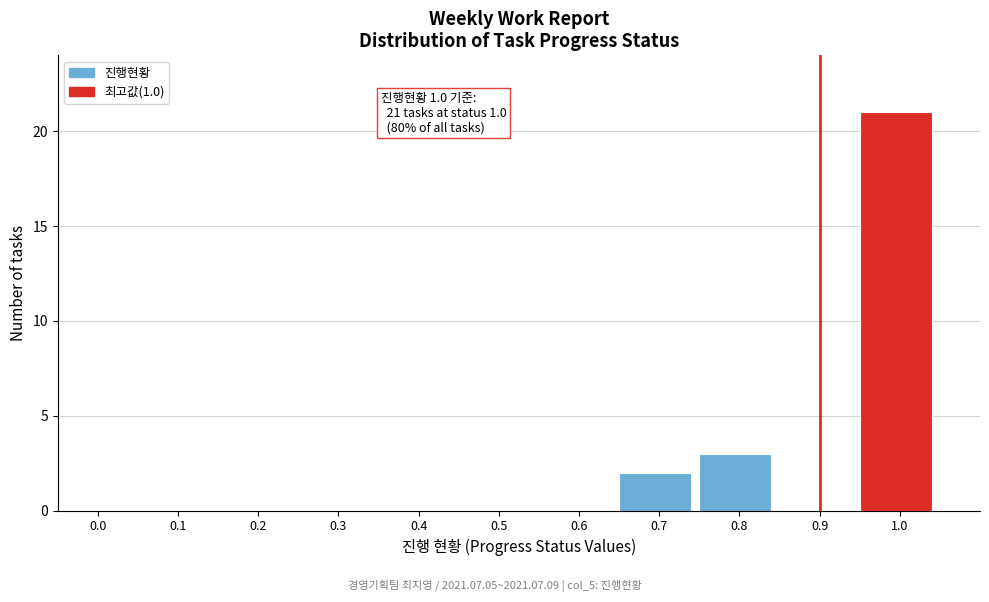

Reading left to right, extract all data points from this chart.

0.0=0	0.1=0	0.2=0	0.3=0	0.4=0	0.5=0	0.6=0	0.7=2	0.8=3	0.9=0	1.0=21